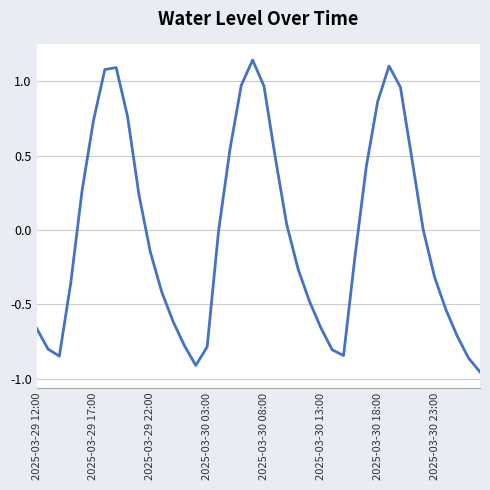

What is the difference between the maximum and minimum values?

2.1